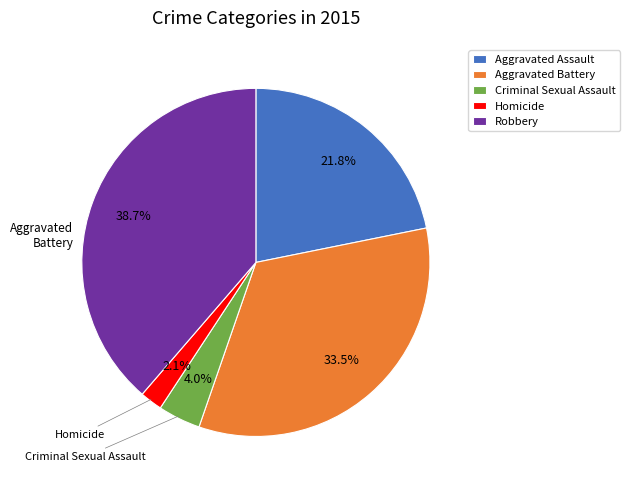

Which category has the biggest portion of the pie?

Robbery